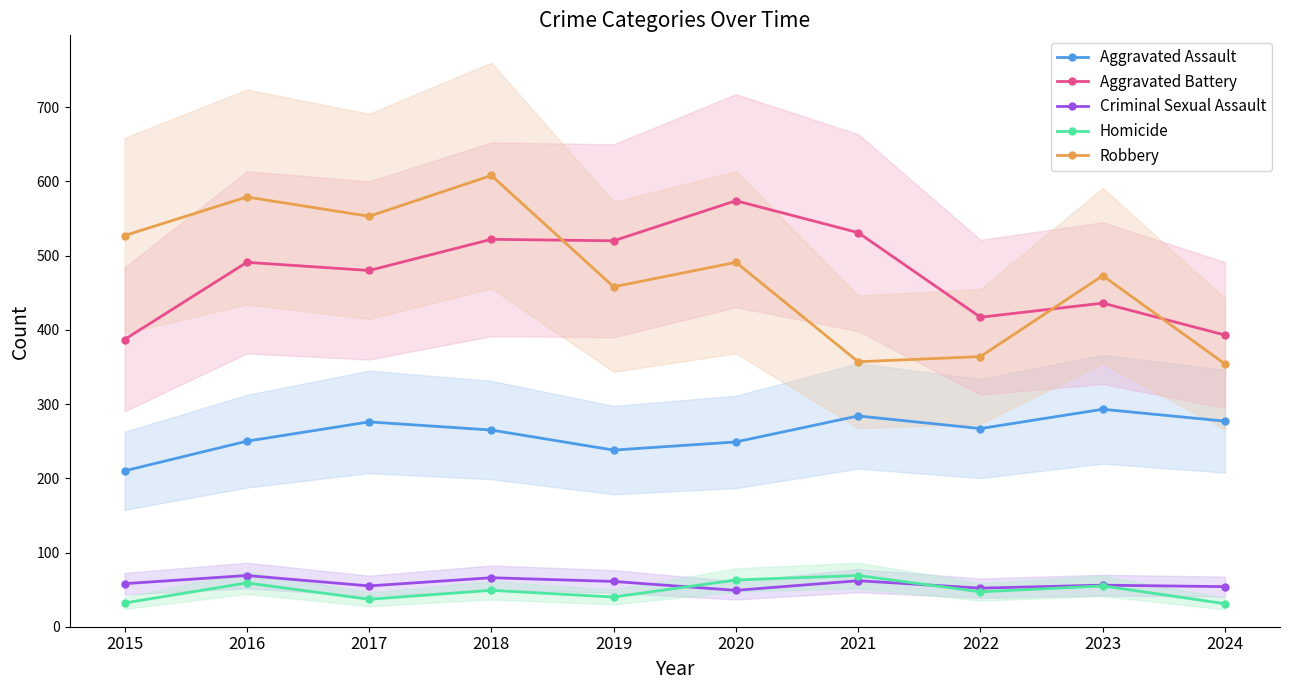

What is the smallest value displayed?

31